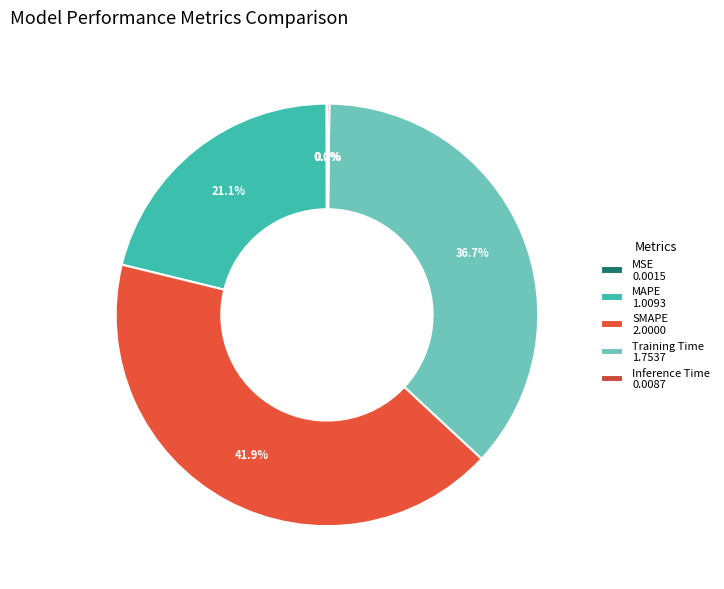

Which has a higher value, MAPE or Inference Time?

MAPE